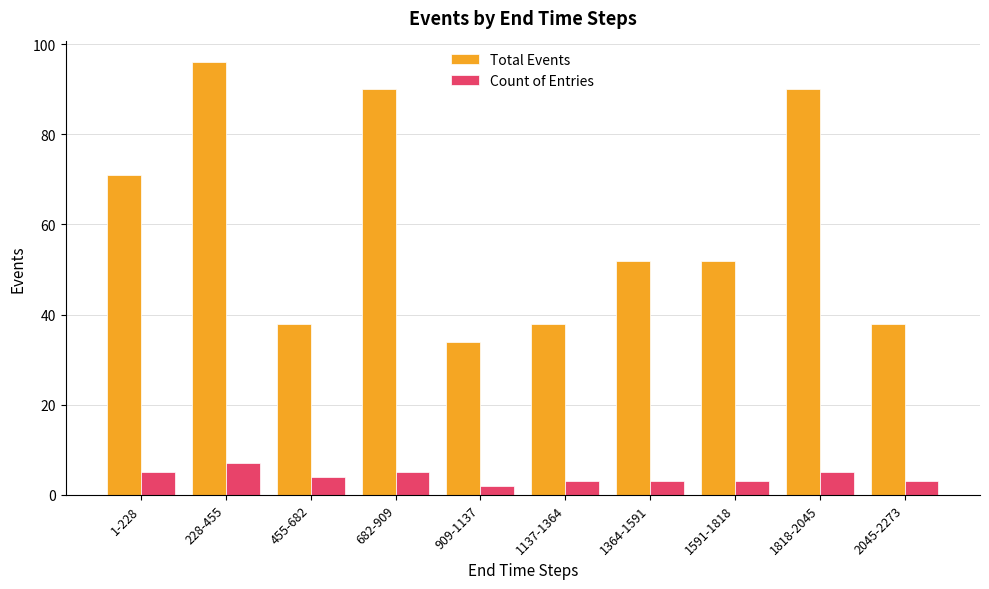

Is it true that Count of Entries equals 3 at 1591-1818?

True